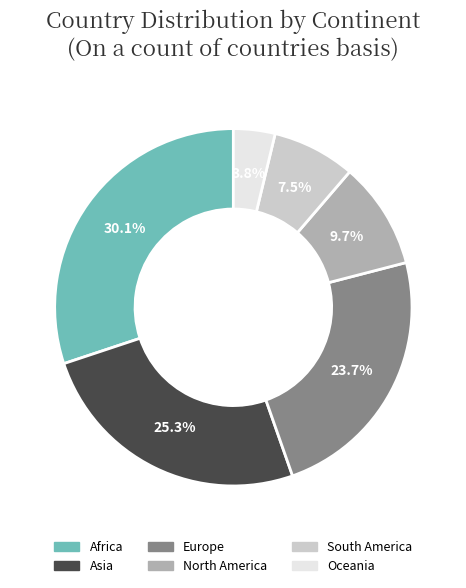

To the nearest percent, what is the difference between the largest and smallest slice percentages?

26%